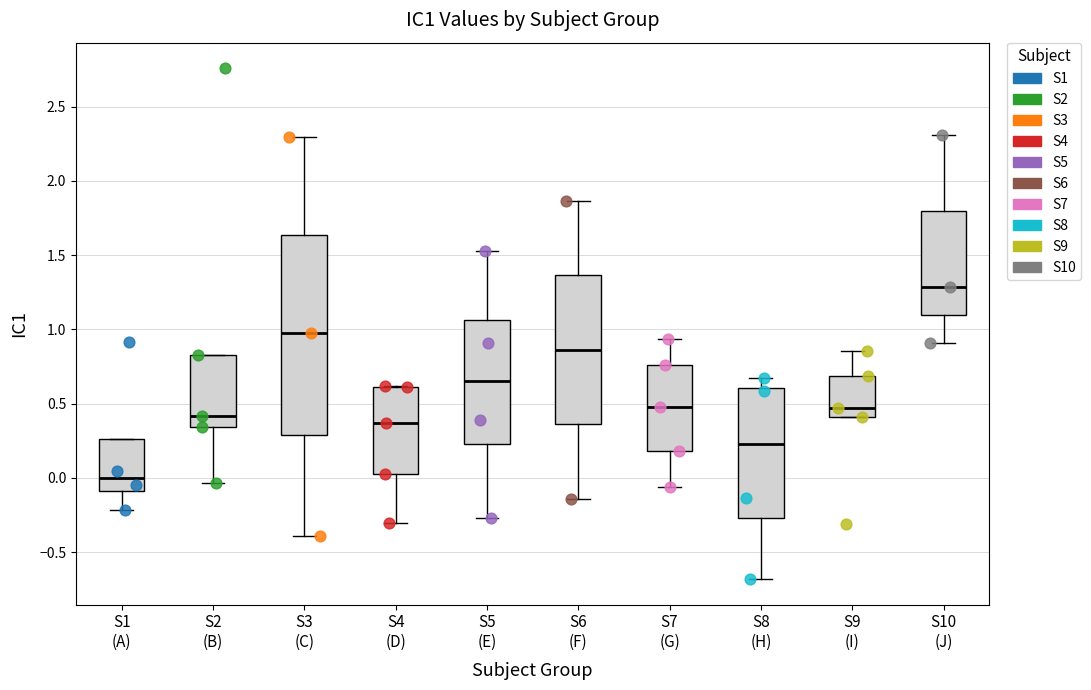

Reading left to right, read every box against the y-axis: the position of its median line, the range the box covers, and the ends of its whiskers. The values are not printed on the chart, so give them approximately, as read against the axis.

S1 (A): median 0.00, box -0.10 to 0.25, whiskers -0.20 to 0.25
S2 (B): median 0.40, box 0.35 to 0.85, whiskers -0.05 to 0.85
S3 (C): median 0.95, box 0.30 to 1.65, whiskers -0.40 to 2.30
S4 (D): median 0.35, box 0.05 to 0.60, whiskers -0.30 to 0.60
S5 (E): median 0.65, box 0.20 to 1.05, whiskers -0.25 to 1.55
S6 (F): median 0.85, box 0.35 to 1.35, whiskers -0.15 to 1.85
S7 (G): median 0.50, box 0.20 to 0.75, whiskers -0.05 to 0.95
S8 (H): median 0.20, box -0.25 to 0.60, whiskers -0.70 to 0.65
S9 (I): median 0.45, box 0.40 to 0.70, whiskers 0.40 to 0.85
S10 (J): median 1.30, box 1.10 to 1.80, whiskers 0.90 to 2.30